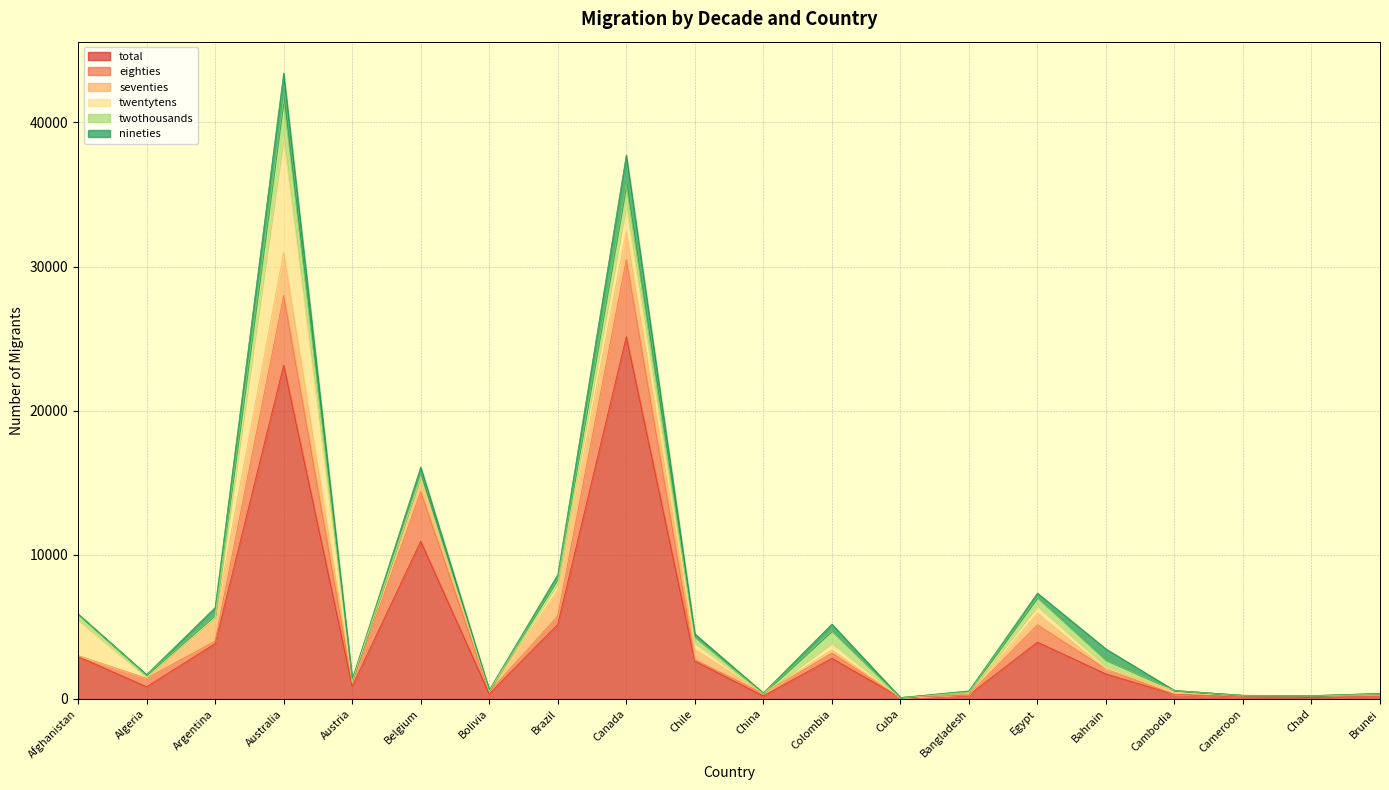

What is the greatest value displayed?

25138